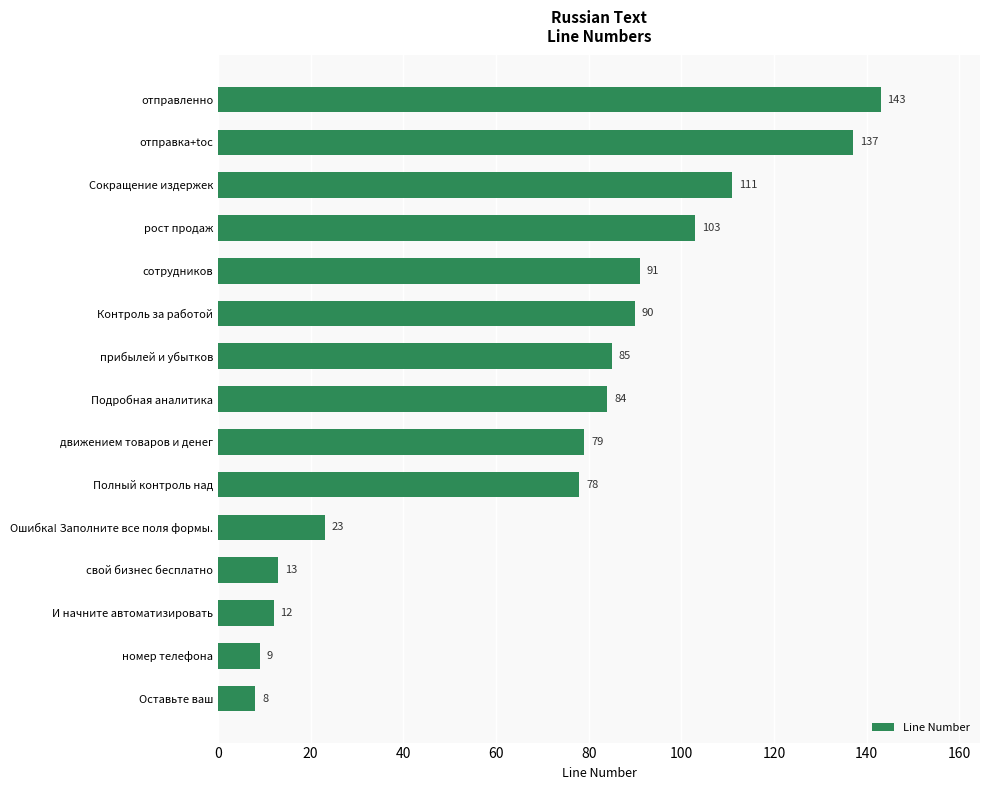

Reading bottom to top, list all the values displayed in this chart.

8	9	12	13	23	78	79	84	85	90	91	103	111	137	143